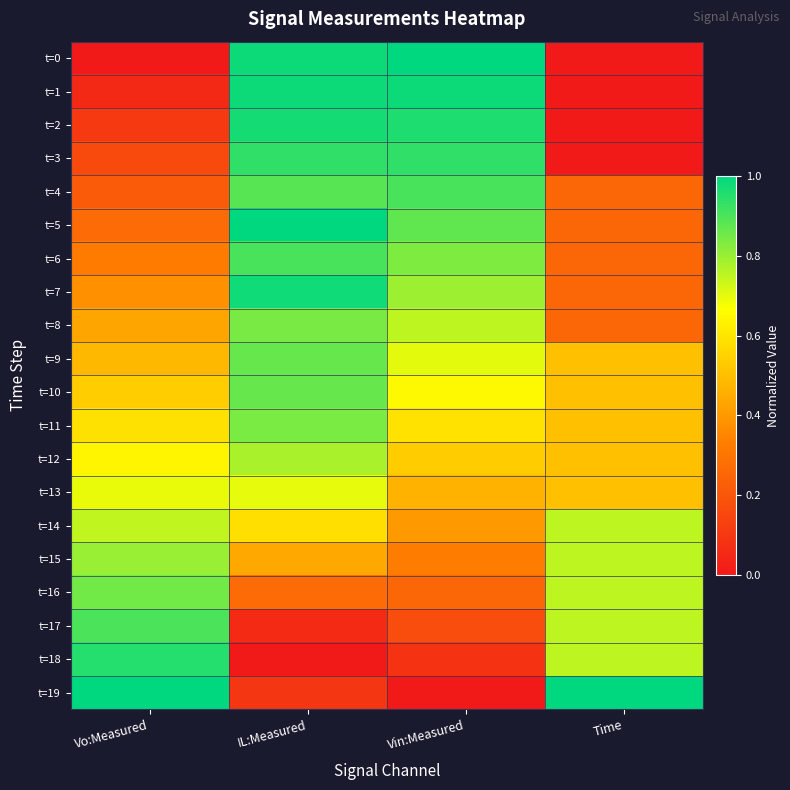

Which series changed the most between Vin:Measured and Time?

t=0